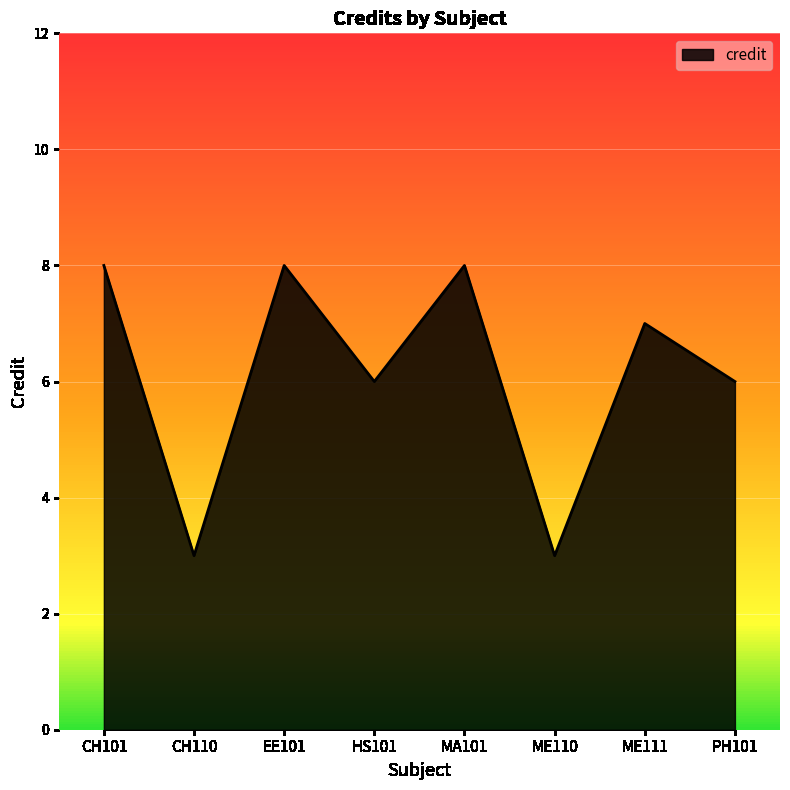

What is the maximum value shown in the chart?

8